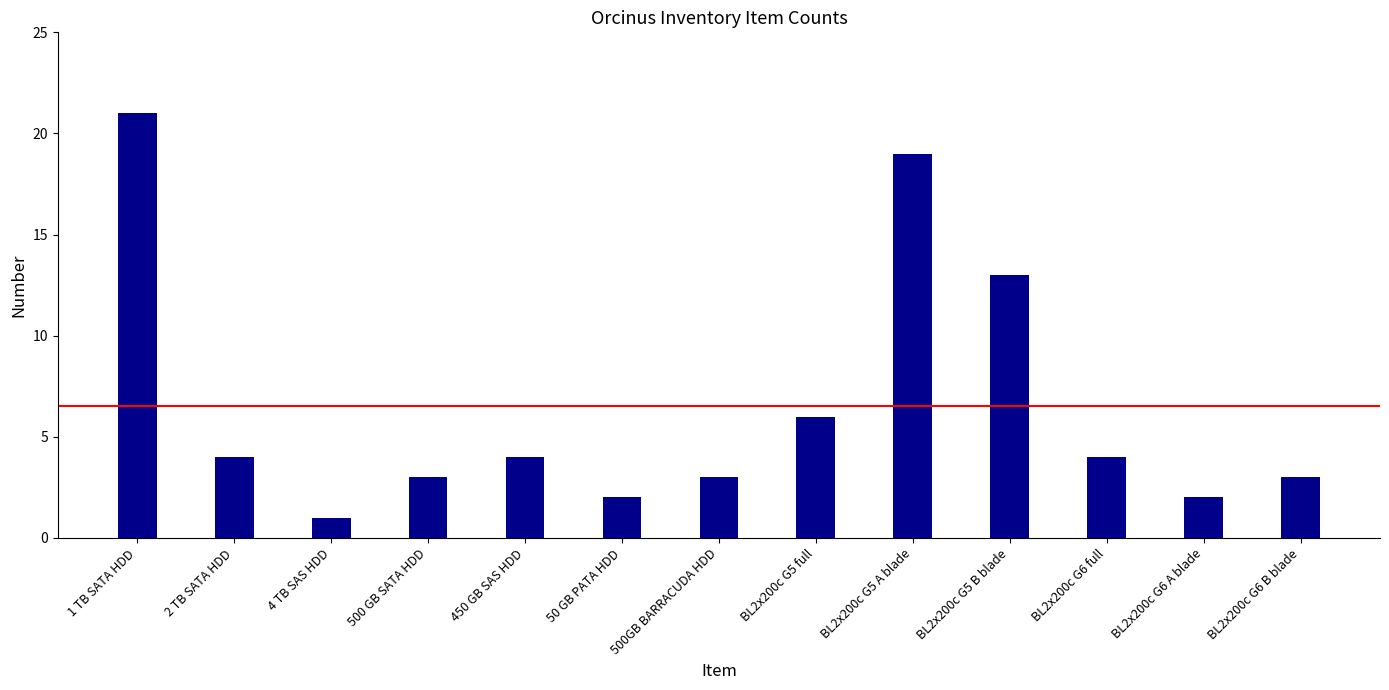

What is the sum of all values?

85